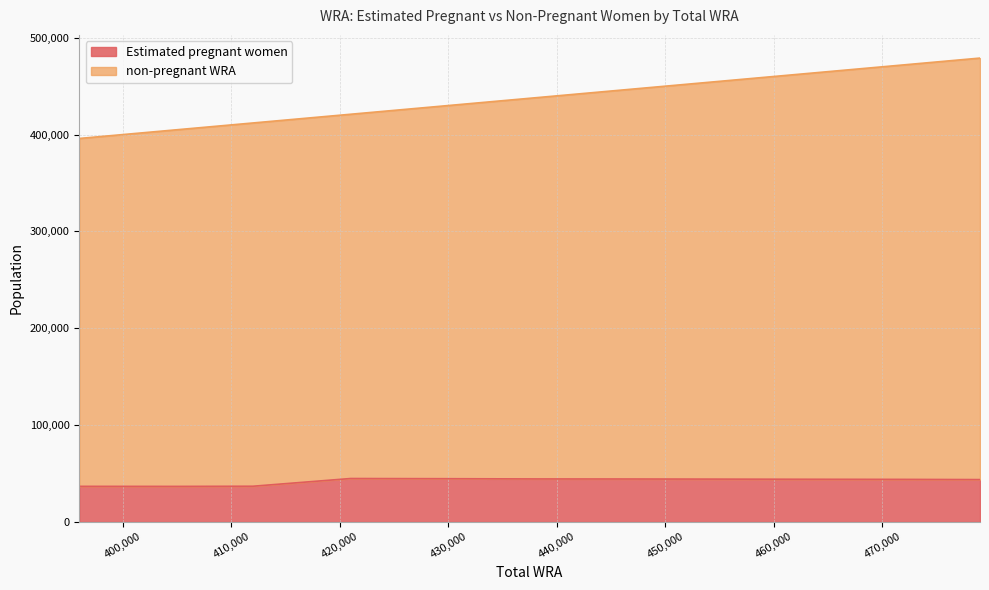

Which series has the largest total across all categories?

non-pregnant WRA